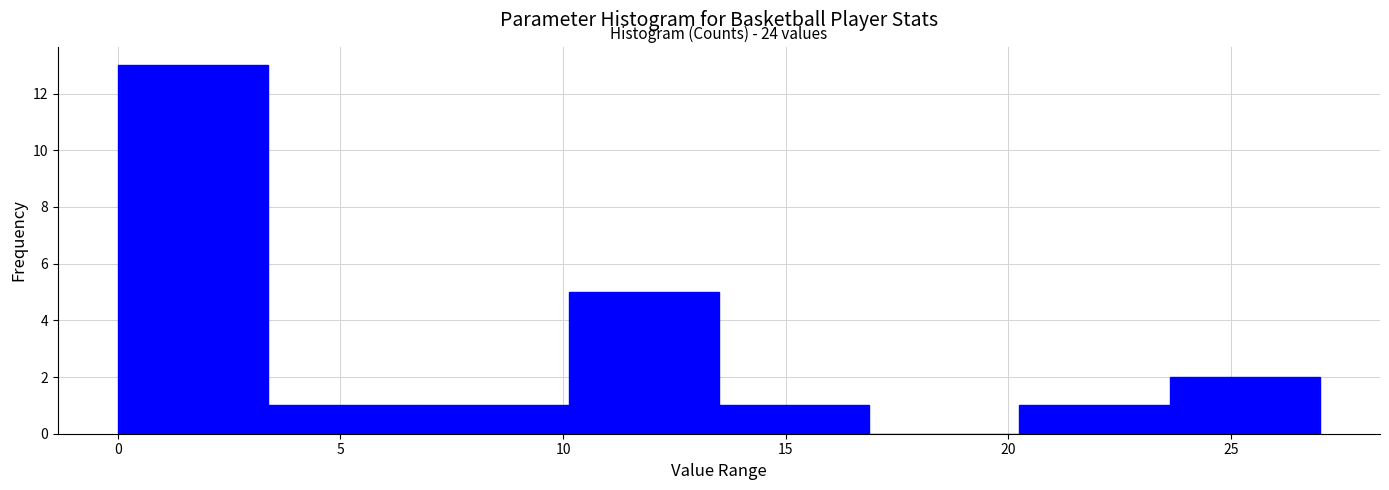

Which range on the x-axis has the tallest bar?

0.0 to 3.5